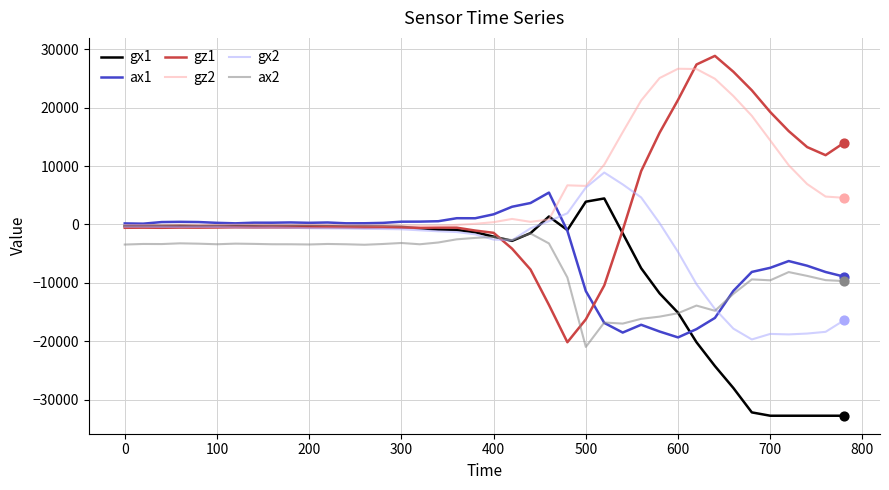

Which series has the widest spread of values?

gz1